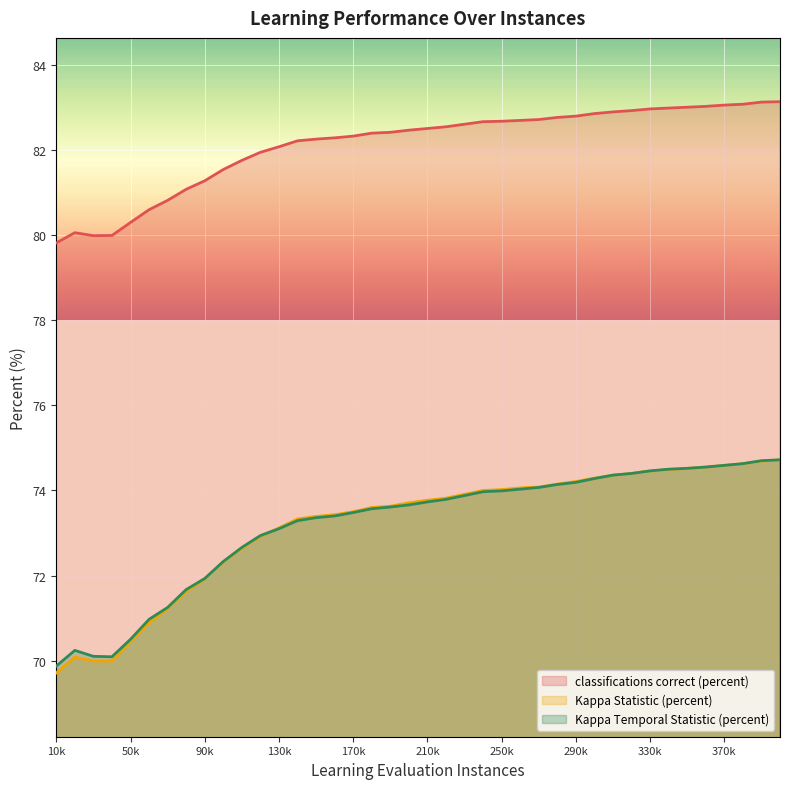

What is the approximate value of Kappa Temporal Statistic (percent) at 330k?

74.5